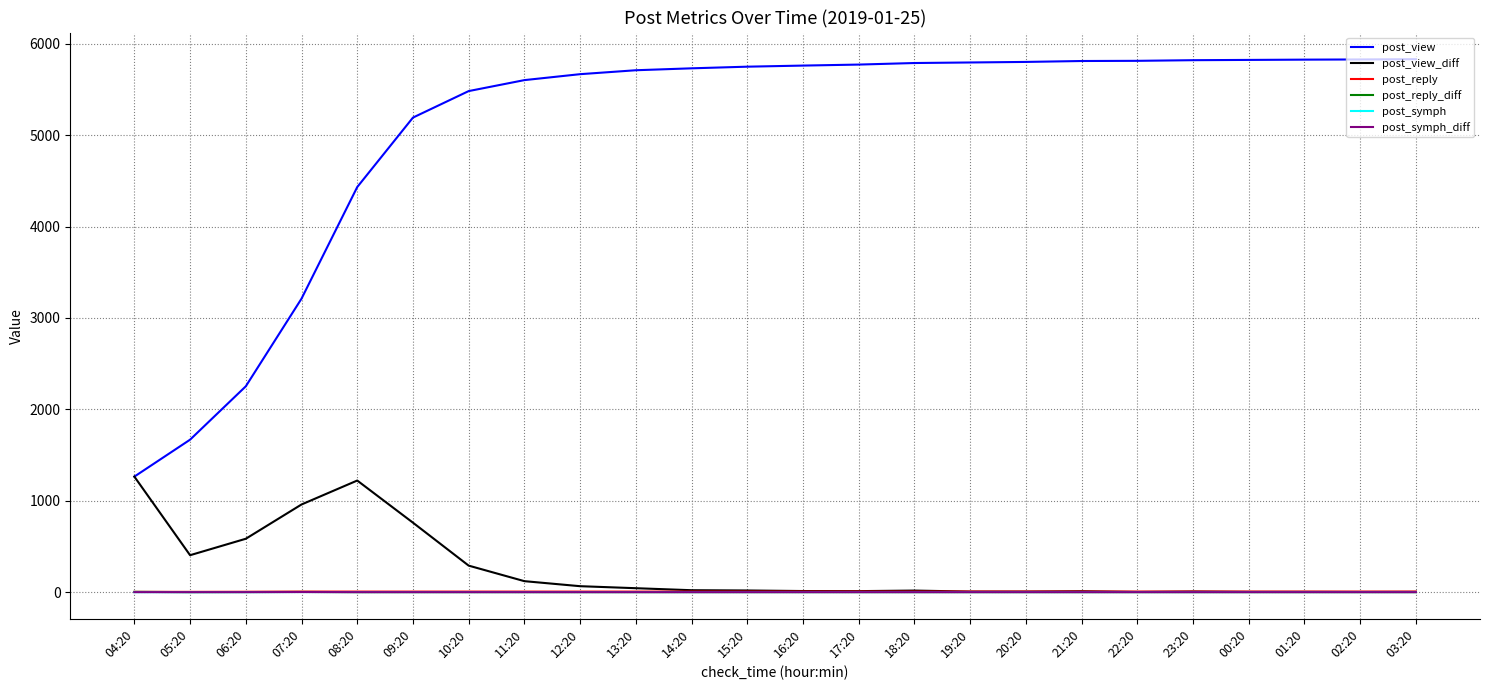

True or false: post_reply_diff and post_view intersect in this chart.

False